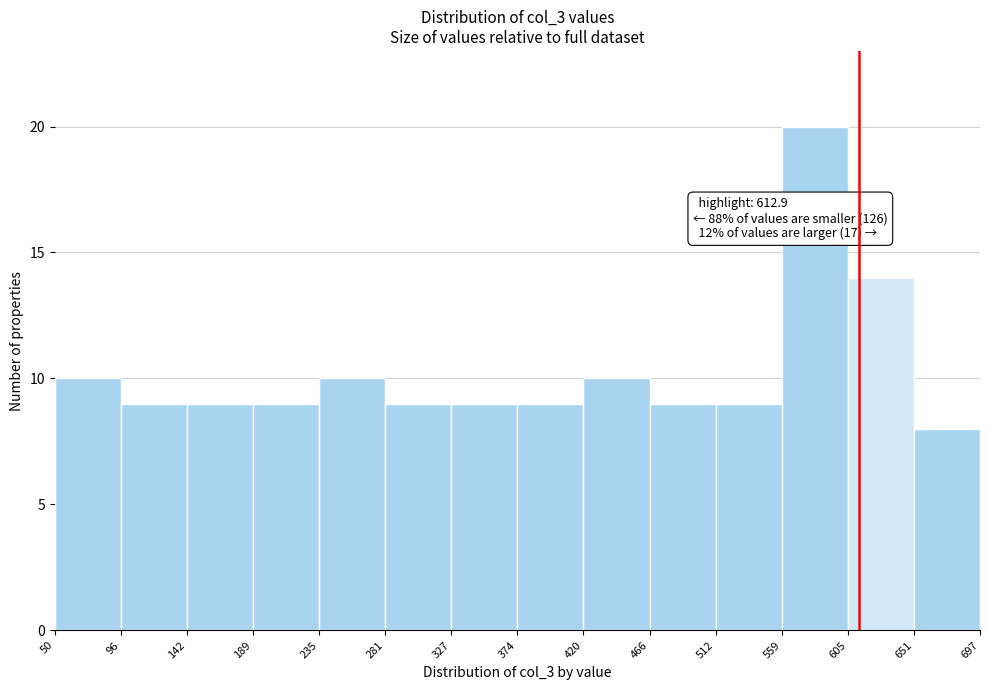

Which range on the x-axis has the tallest bar?

559 to 605